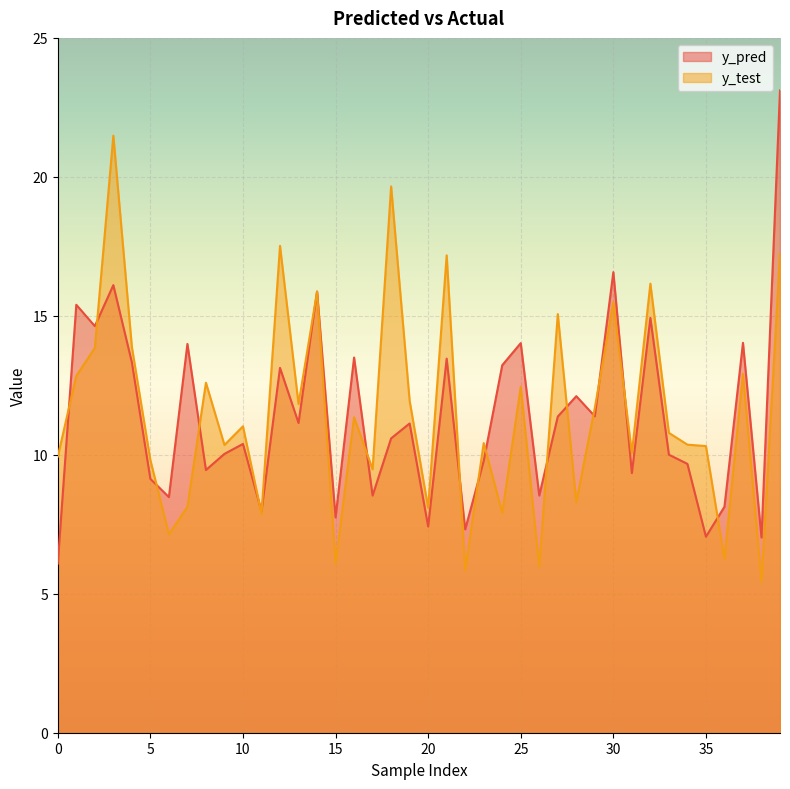

What is the minimum value shown in the chart?

5.4